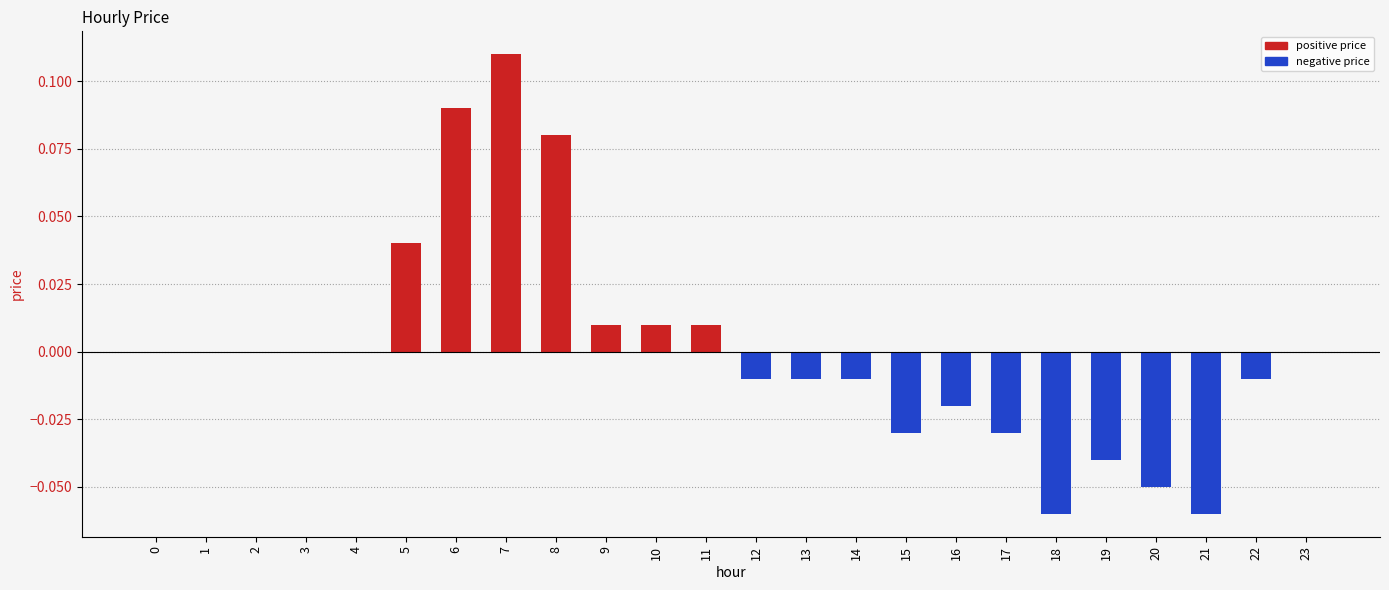

Which has a higher value, 22 or 20?

22